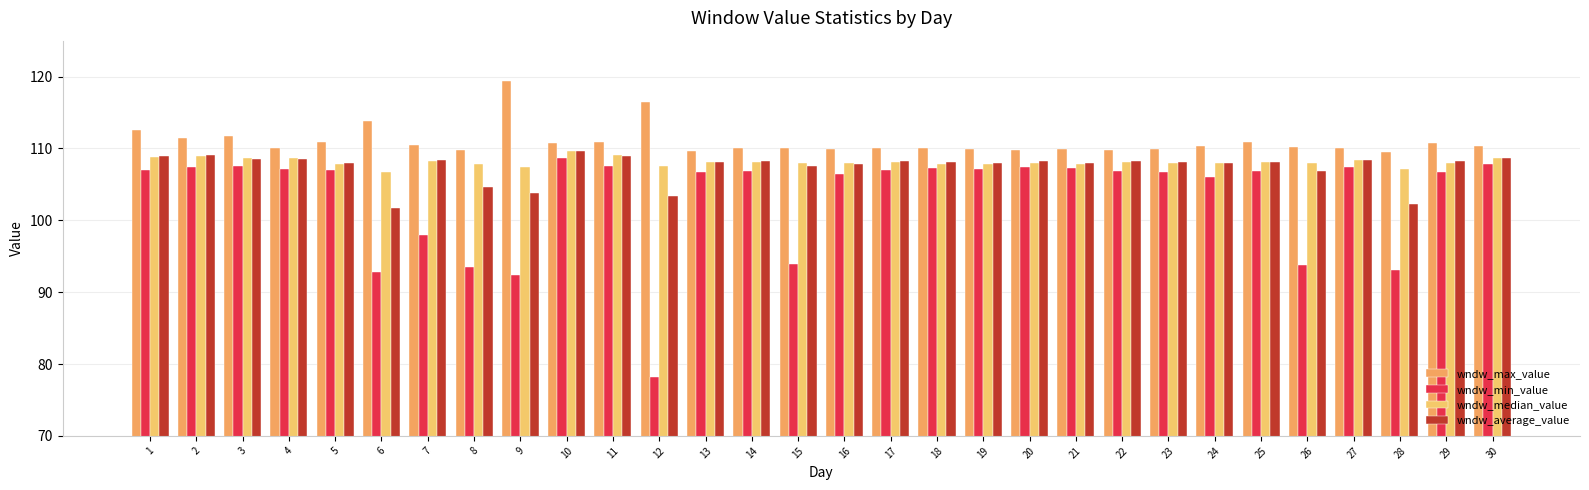

What is the minimum value shown in the chart?

78.2